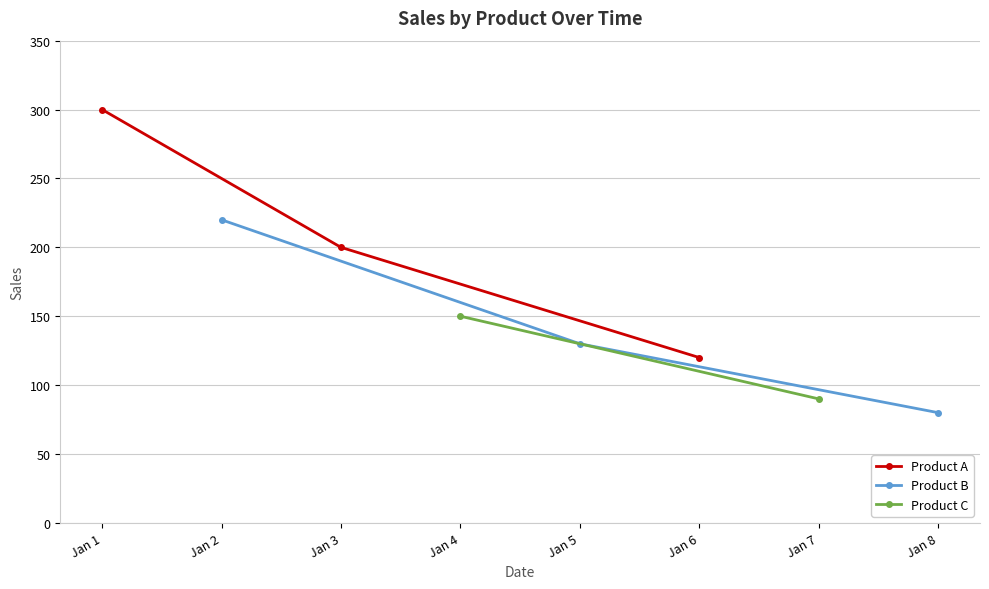

Where is Product A nearest to the value 210?

Jan 3